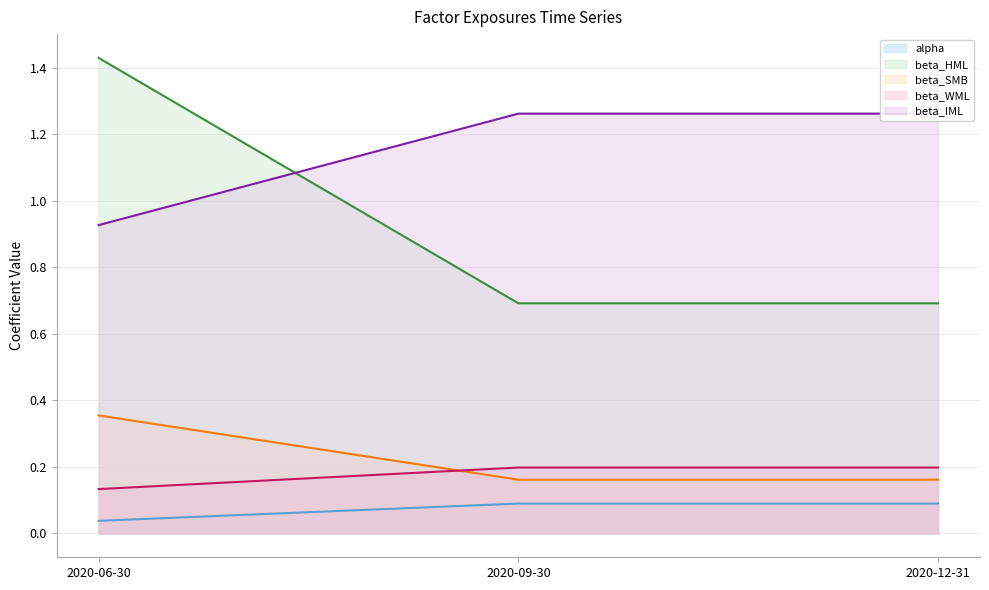

Where is alpha nearest to the value 0?

2020-06-30